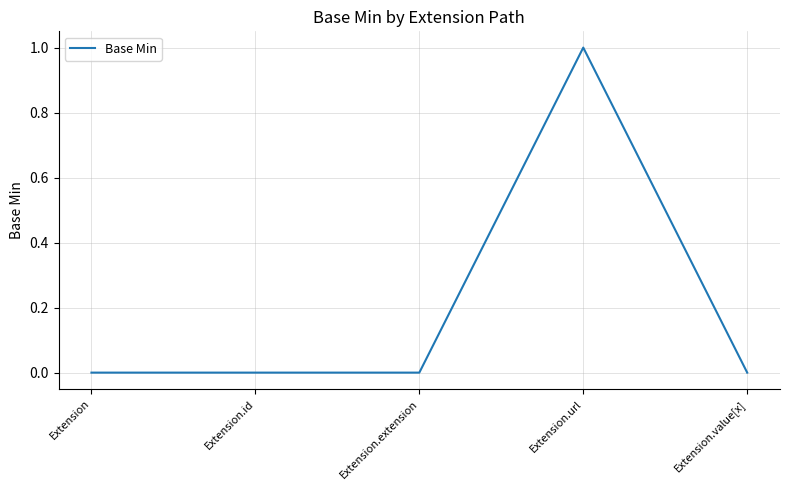

Which label corresponds to the largest value in the chart?

Extension.url